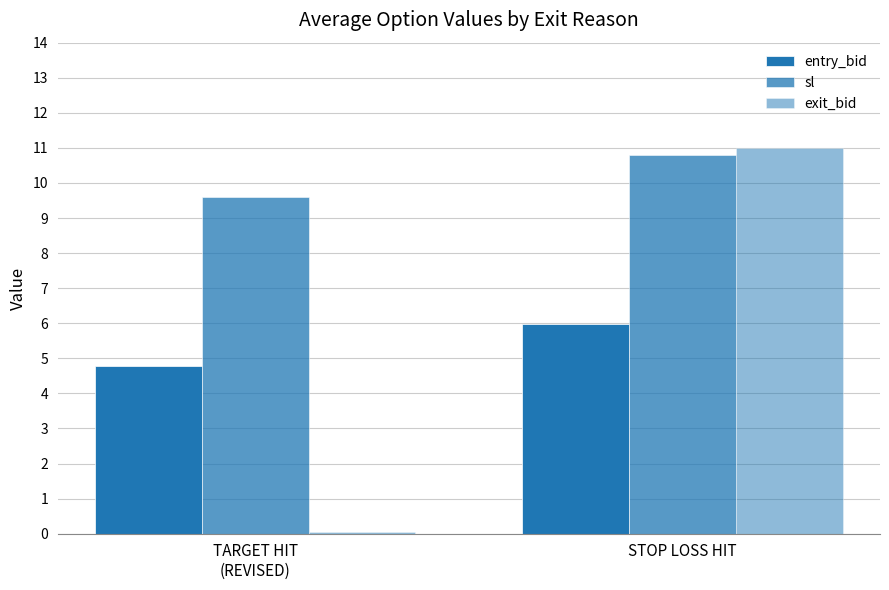

The value of exit_bid at STOP LOSS HIT is 11.0. True or false?

True